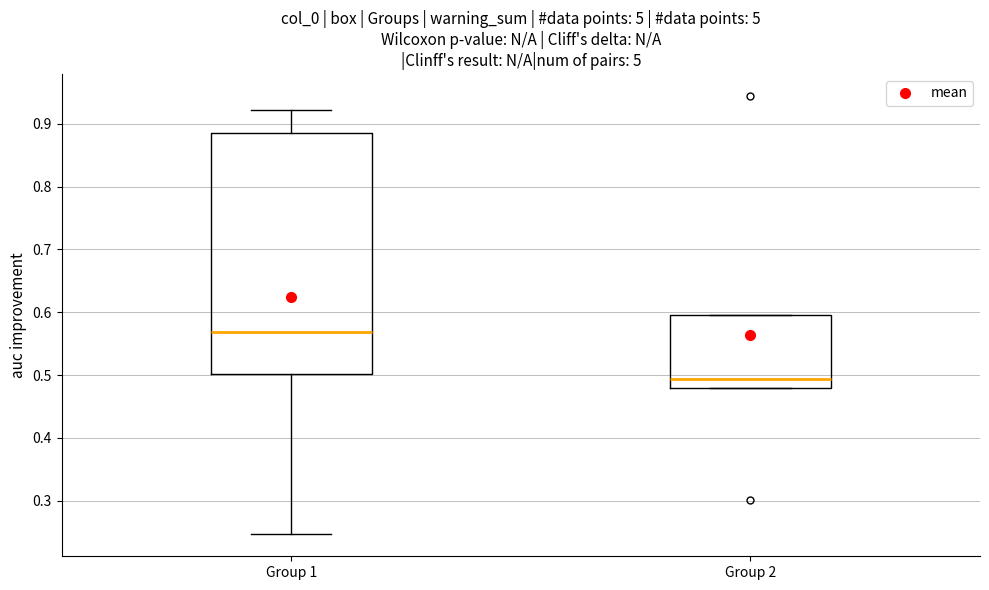

Which box has the lowest median line?

Group 2